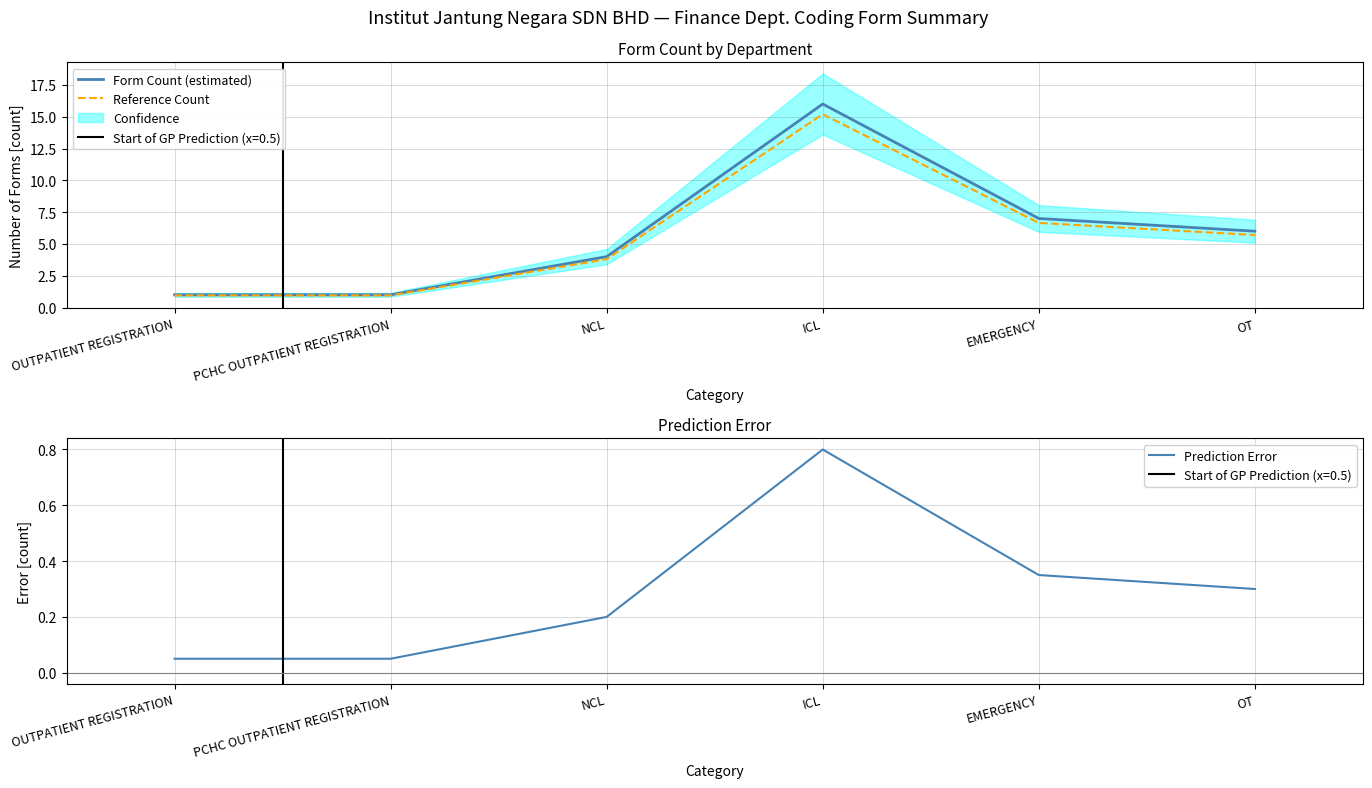

Reading left to right, list all the values displayed in this chart.

Form Count (estimated): OUTPATIENT REGISTRATION=1.0	PCHC OUTPATIENT REGISTRATION=1.0	NCL=4.0	ICL=16.0	EMERGENCY=7.0	OT=6.0
Reference Count: OUTPATIENT REGISTRATION=0.9	PCHC OUTPATIENT REGISTRATION=0.9	NCL=3.8	ICL=15.2	EMERGENCY=6.6	OT=5.7
Prediction Error: OUTPATIENT REGISTRATION=0.1	PCHC OUTPATIENT REGISTRATION=0.1	NCL=0.2	ICL=0.8	EMERGENCY=0.4	OT=0.3